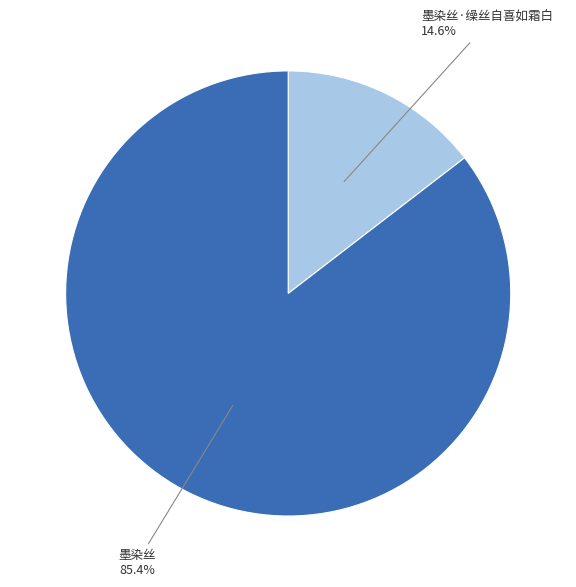

Is there any slice that represents more than half of the pie?

Yes